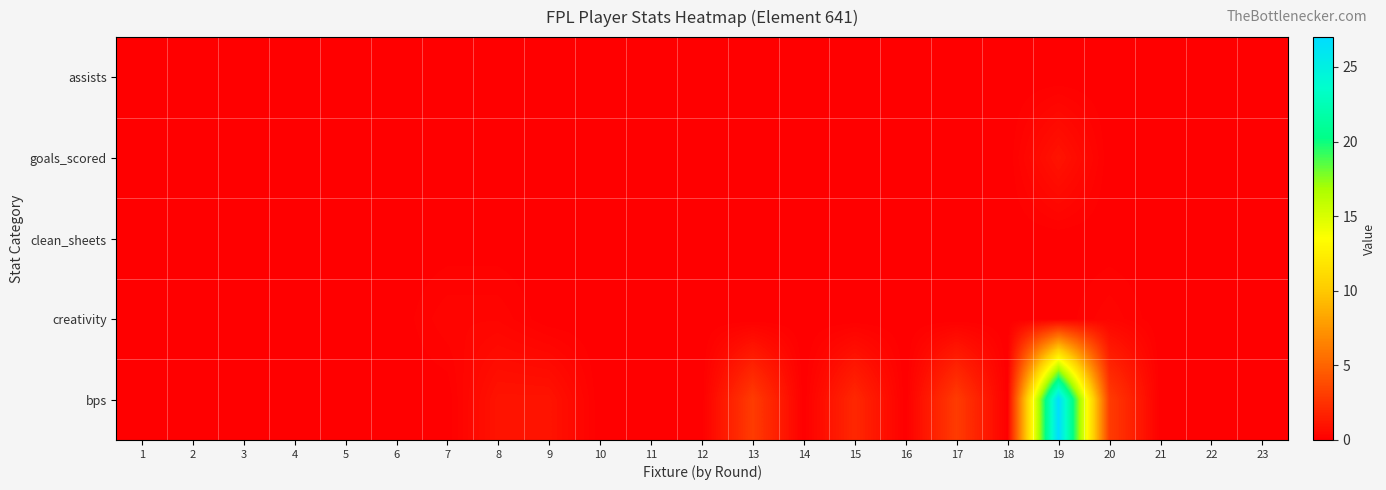

Reading right to left, transcribe all the data shown in this chart.

assists: 23=0.0	22=0.0	21=0.0	20=0.0	19=0.0	18=0.0	17=0.0	16=0.0	15=0.0	14=0.0	13=0.0	12=0.0	11=0.0	10=0.0	9=0.0	8=0.0	7=0.0	6=0.0	5=0.0	4=0.0	3=0.0	2=0.0	1=0.0
goals_scored: 23=0.0	22=0.0	21=0.0	20=0.0	19=1.0	18=0.0	17=0.0	16=0.0	15=0.0	14=0.0	13=0.0	12=0.0	11=0.0	10=0.0	9=0.0	8=0.0	7=0.0	6=0.0	5=0.0	4=0.0	3=0.0	2=0.0	1=0.0
clean_sheets: 23=0.0	22=0.0	21=0.0	20=0.0	19=0.0	18=0.0	17=0.0	16=0.0	15=0.0	14=0.0	13=0.0	12=0.0	11=0.0	10=0.0	9=0.0	8=0.0	7=0.0	6=0.0	5=0.0	4=0.0	3=0.0	2=0.0	1=0.0
creativity: 23=0.0	22=0.0	21=0.0	20=0.3	19=0.0	18=0.0	17=0.0	16=0.0	15=0.0	14=0.0	13=0.0	12=0.0	11=0.0	10=0.0	9=0.0	8=0.3	7=0.3	6=0.0	5=0.0	4=0.0	3=0.0	2=0.0	1=0.0
bps: 23=0.0	22=0.0	21=0.0	20=3.0	19=27.0	18=0.0	17=3.0	16=0.0	15=2.0	14=0.0	13=3.0	12=0.0	11=0.0	10=0.0	9=1.0	8=1.0	7=0.0	6=0.0	5=0.0	4=0.0	3=0.0	2=0.0	1=0.0